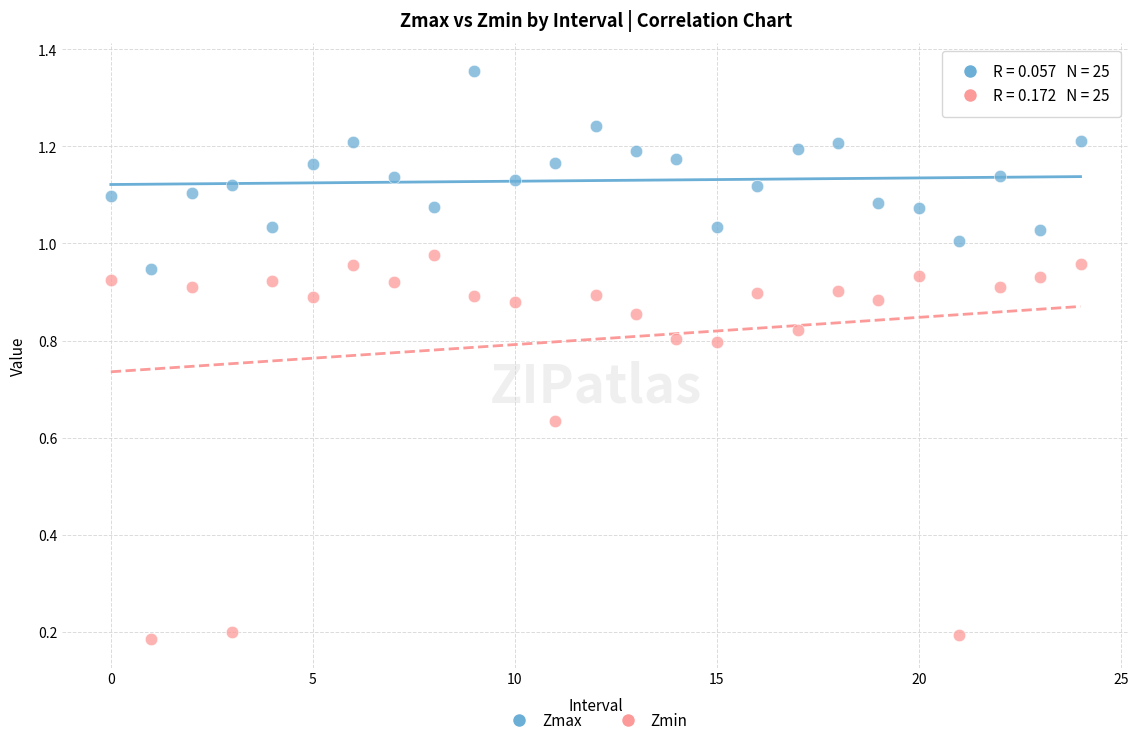

Which series contains the lowest Y value?

Zmin